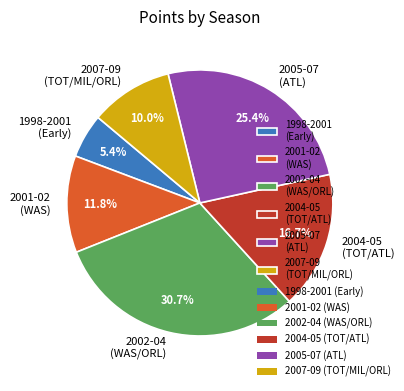

Count the number of slices in the pie.

6